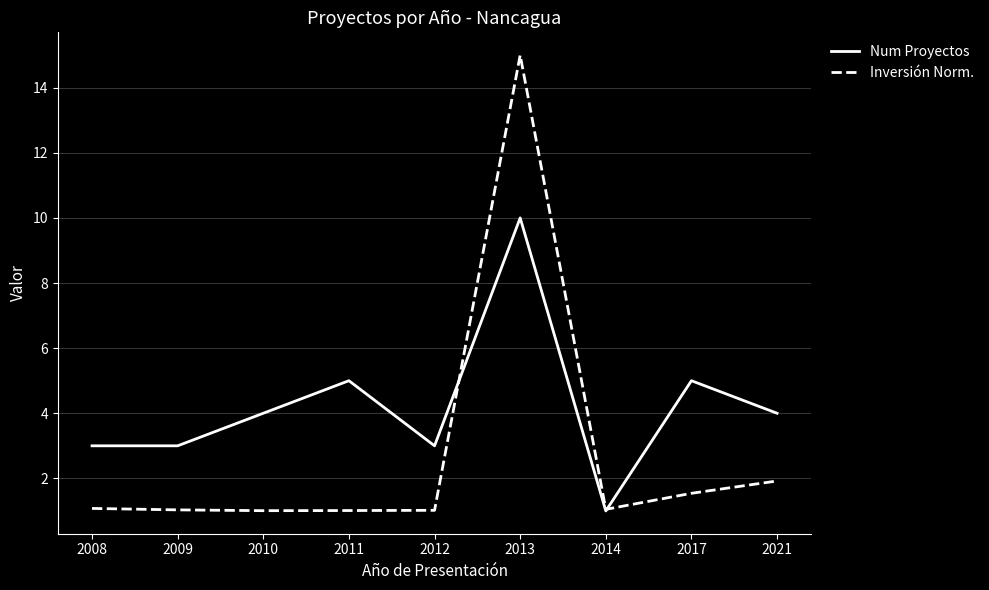

Which series has the widest spread of values?

Inversión Norm.